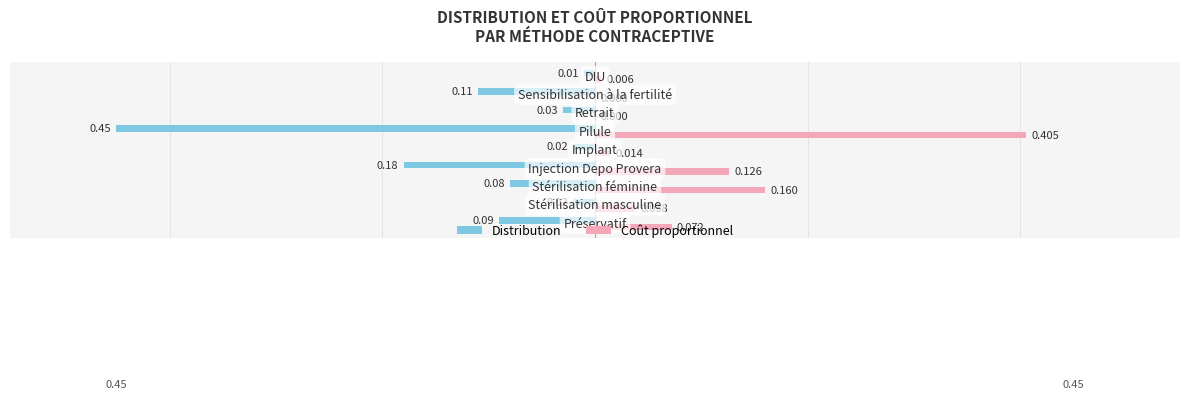

How many categories are shown in the chart?

9